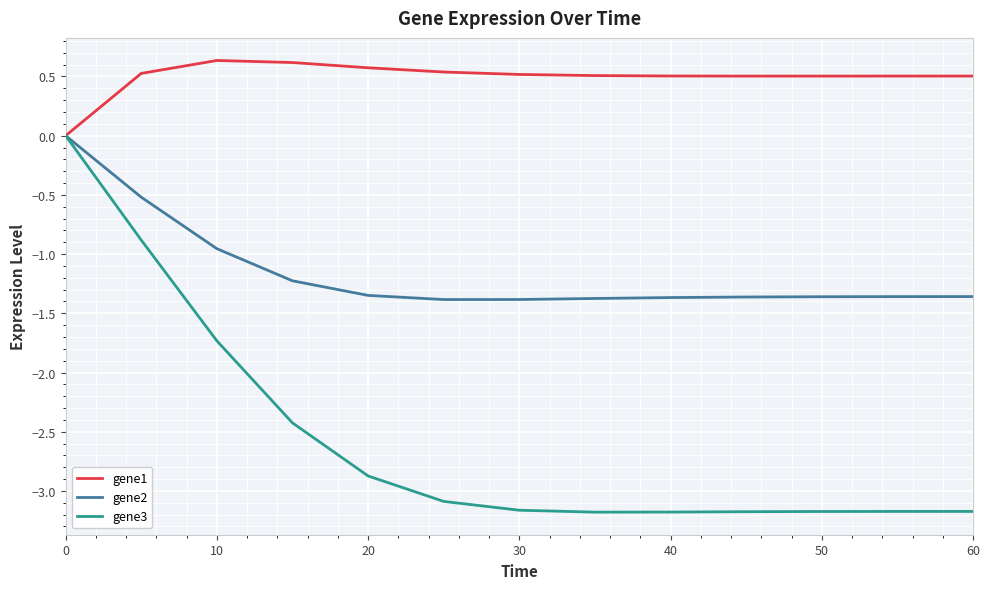

What is the difference between the maximum and second lowest values in the gene2 series?

1.4